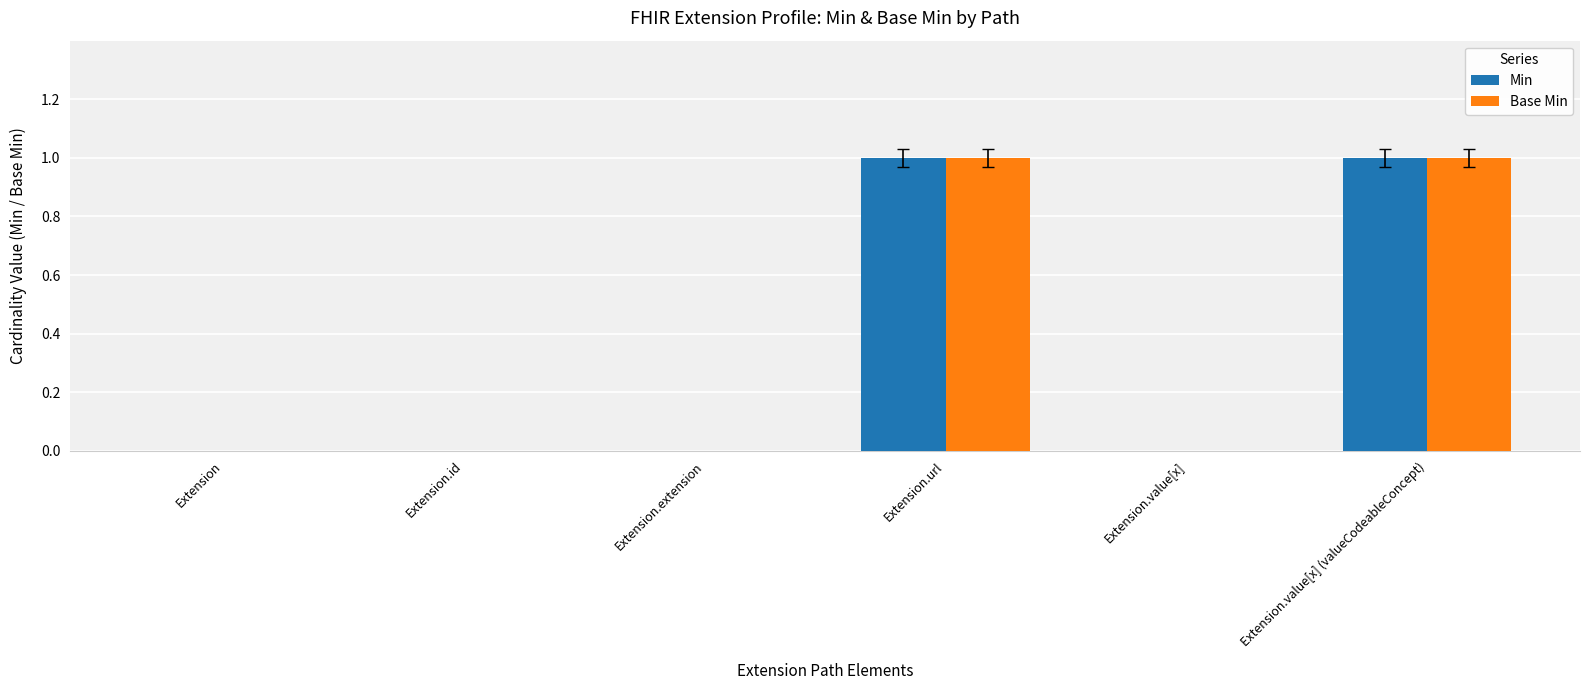

What are all the series names shown in the legend?

Min, Base Min